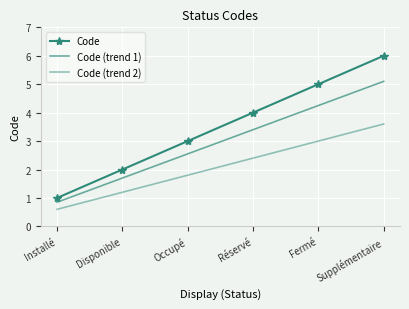

What is the spread (max minus min) of values at Occupé?

1.2